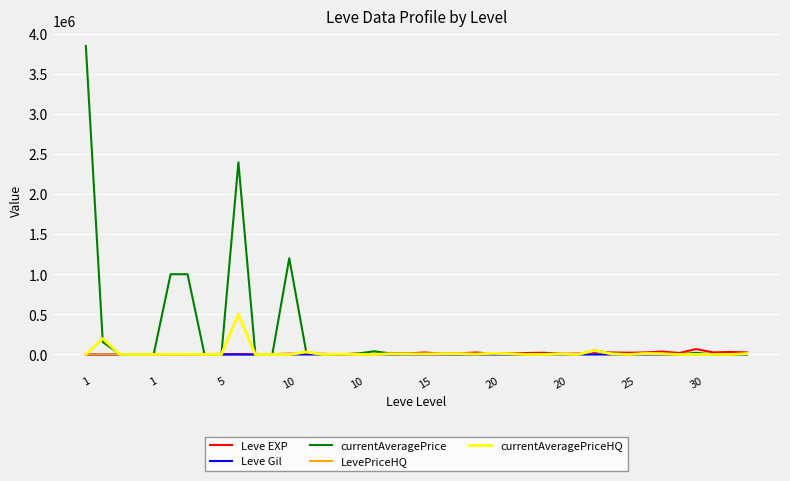

What is the maximum value shown in the chart?

3846234.8